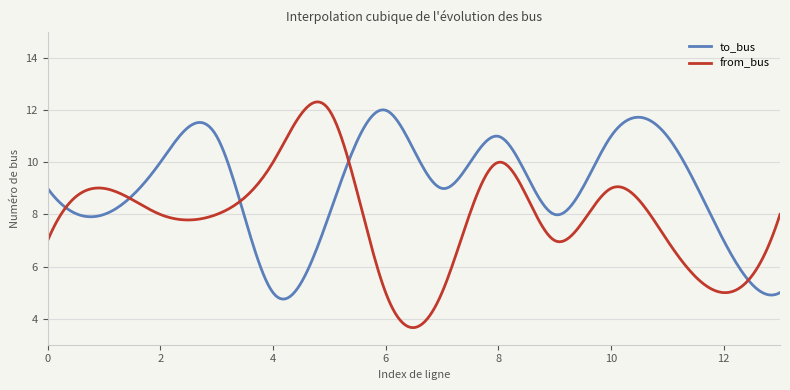

Rank the series by their average value, from highest to lowest.

to_bus, from_bus